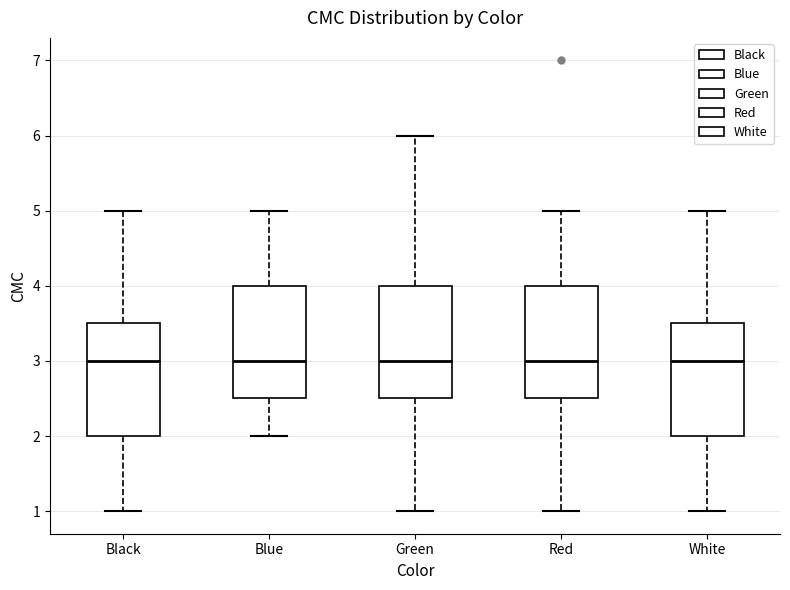

Reading left to right, read every box against the y-axis: the position of its median line, the range the box covers, and the ends of its whiskers. The values are not printed on the chart, so give them approximately, as read against the axis.

Black: median 3.0, box 2.0 to 3.5, whiskers 1.0 to 5.0
Blue: median 3.0, box 2.5 to 4.0, whiskers 2.0 to 5.0
Green: median 3.0, box 2.5 to 4.0, whiskers 1.0 to 6.0
Red: median 3.0, box 2.5 to 4.0, whiskers 1.0 to 5.0
White: median 3.0, box 2.0 to 3.5, whiskers 1.0 to 5.0